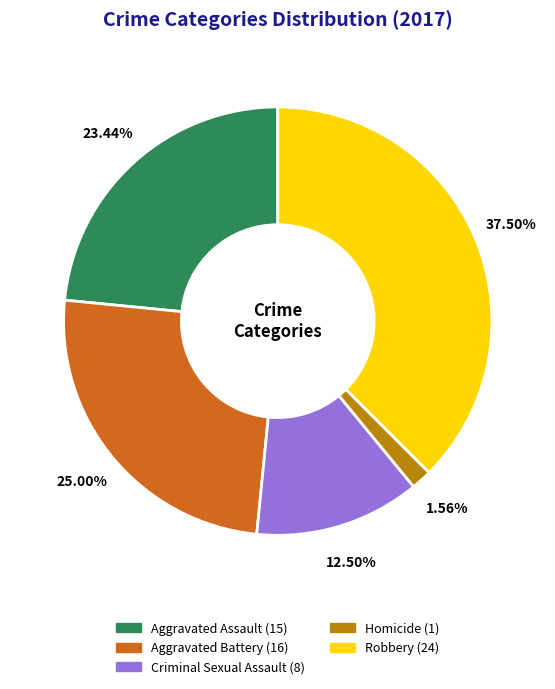

Does any single category account for the majority?

No